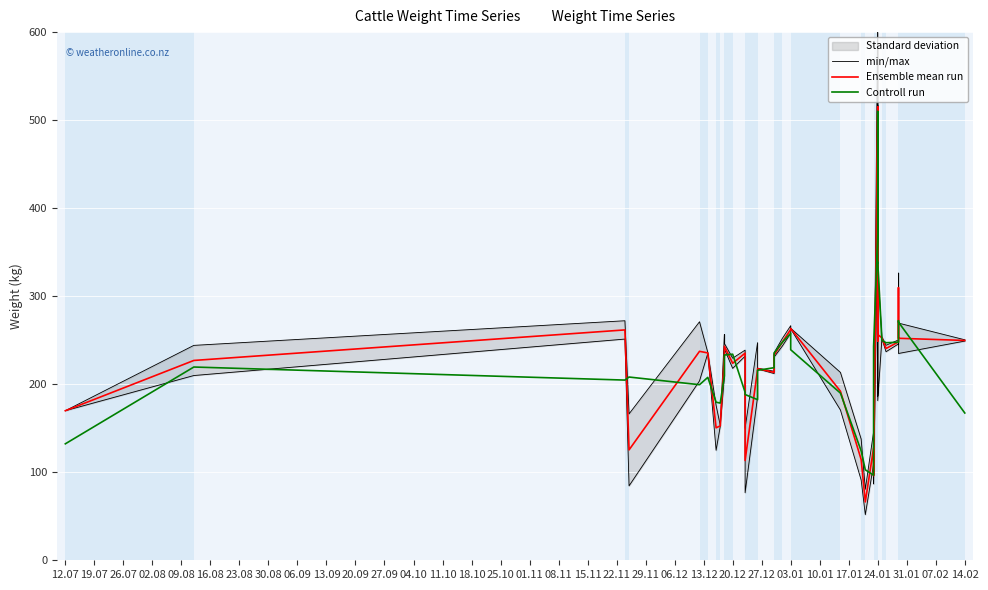

Rank the series by their average value, from highest to lowest.

min/max, Ensemble mean run, Controll run